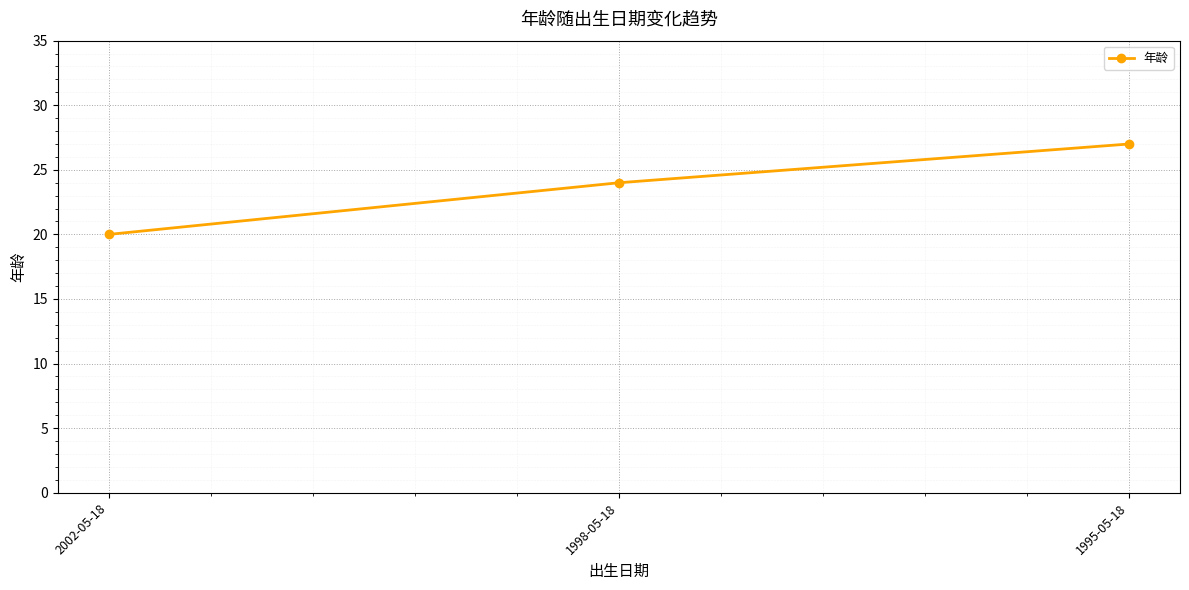

What is the smallest value displayed?

20